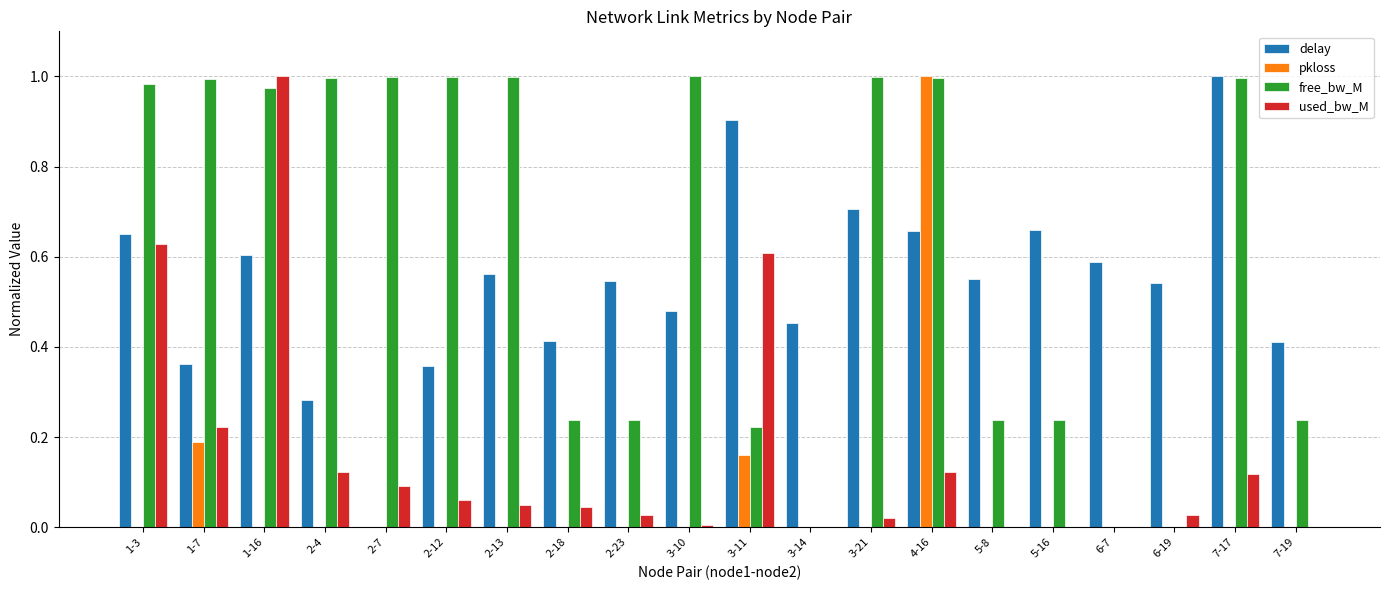

Is it true that delay equals 0.7 at 3-10?

False